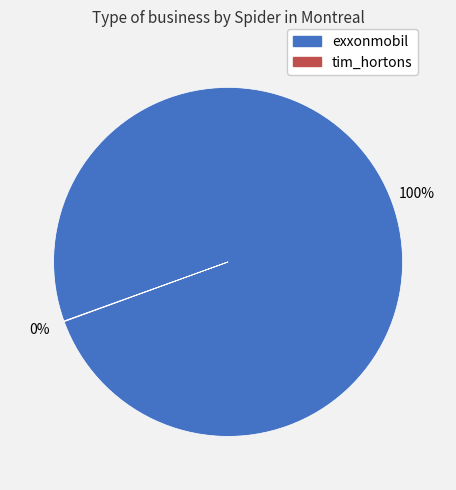

True or false: exxonmobil accounts for 93% of the total.

False